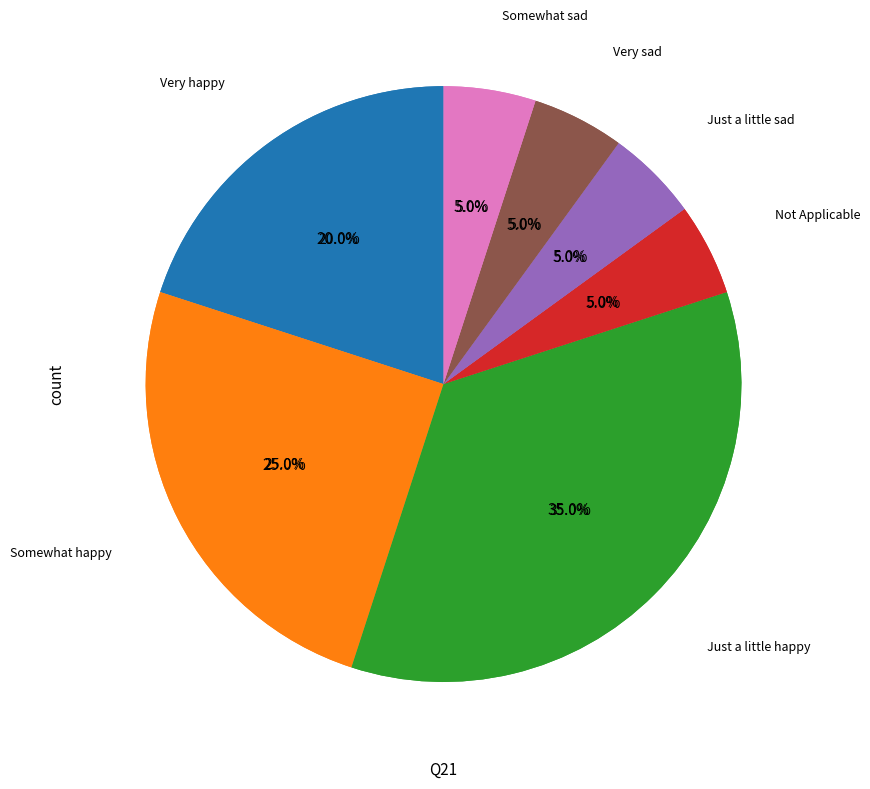

Does any single category account for the majority?

No